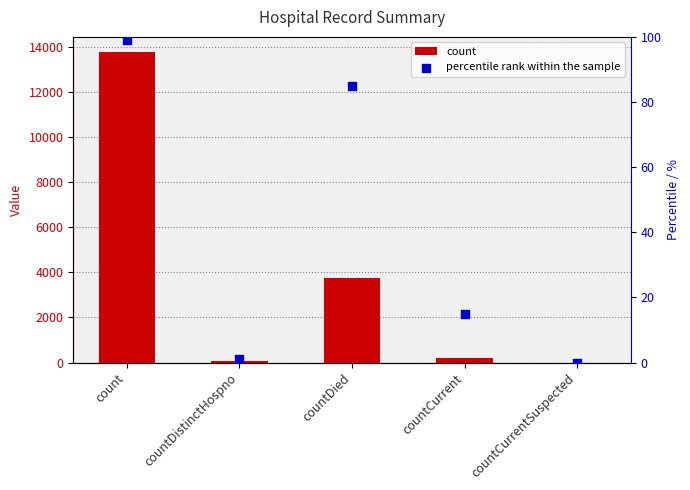

What are all the series names shown in the legend?

count, percentile rank within the sample